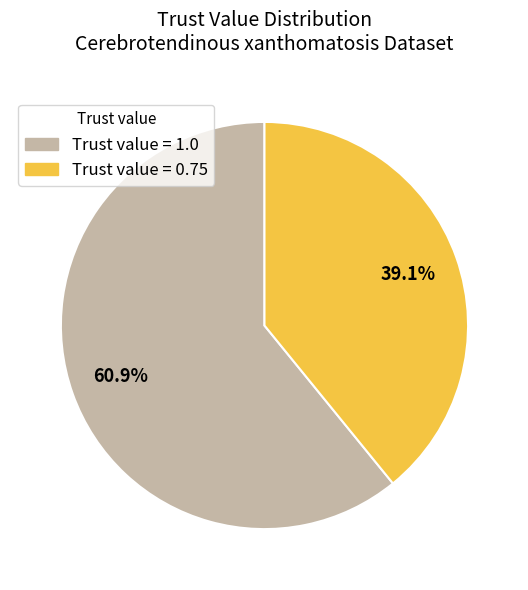

How many segments does this pie chart have?

2